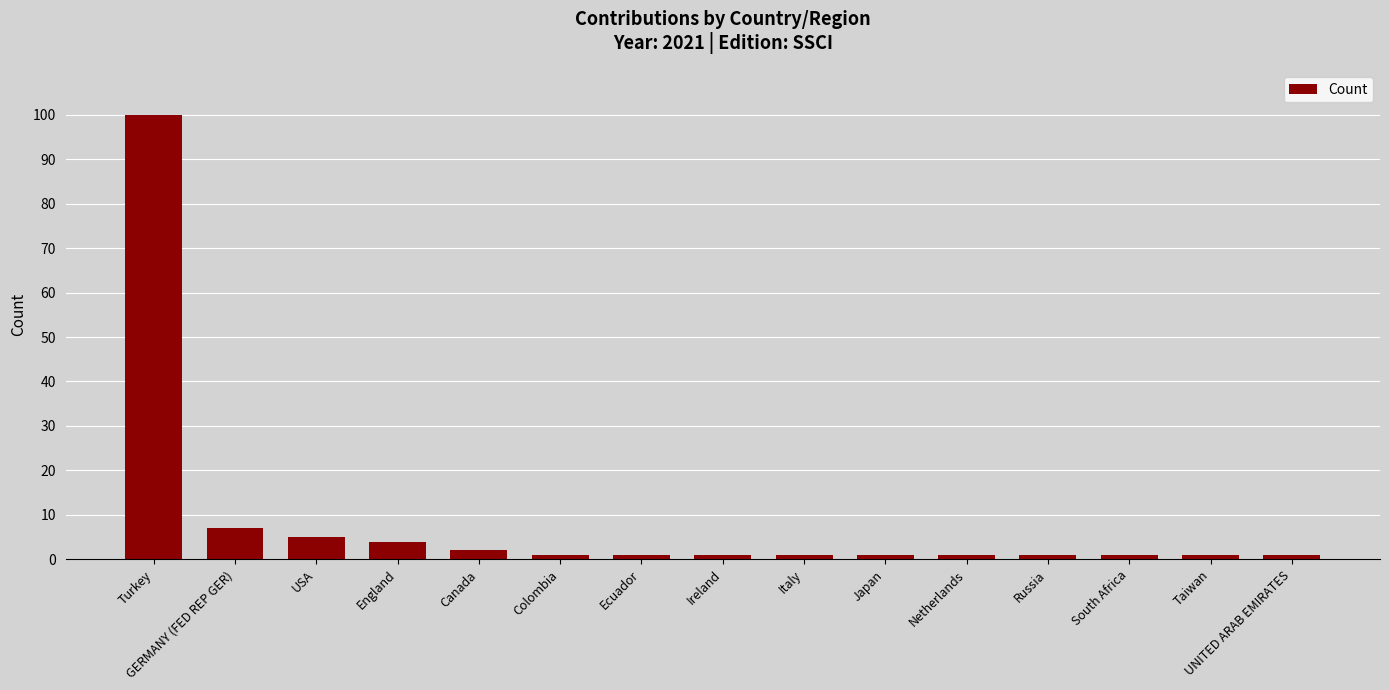

What is the label of the 11th bar from the left?

Netherlands